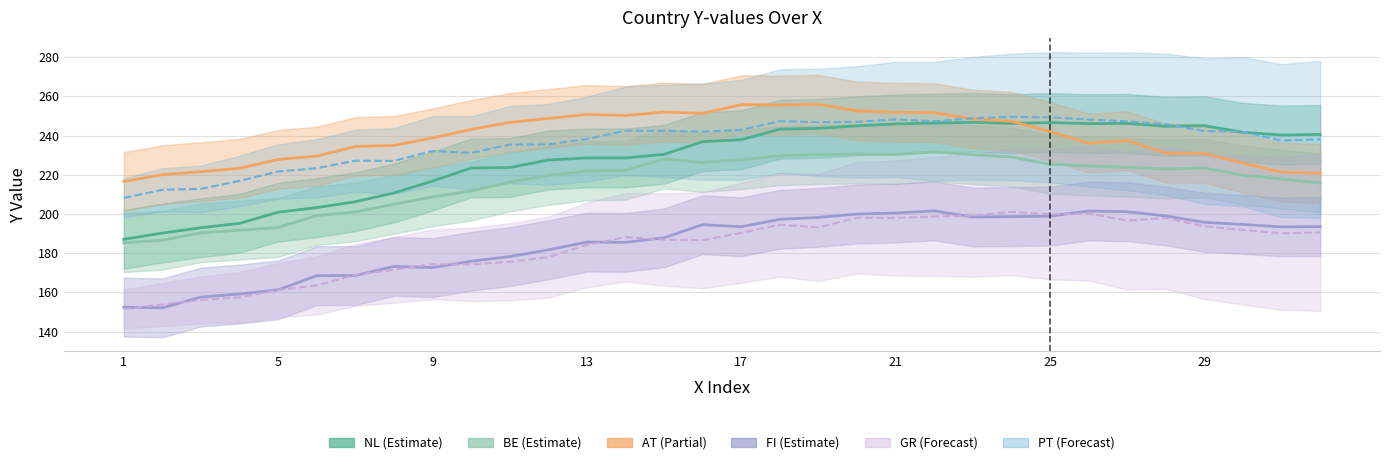

At which category does the chart reach its minimum across all series?

1